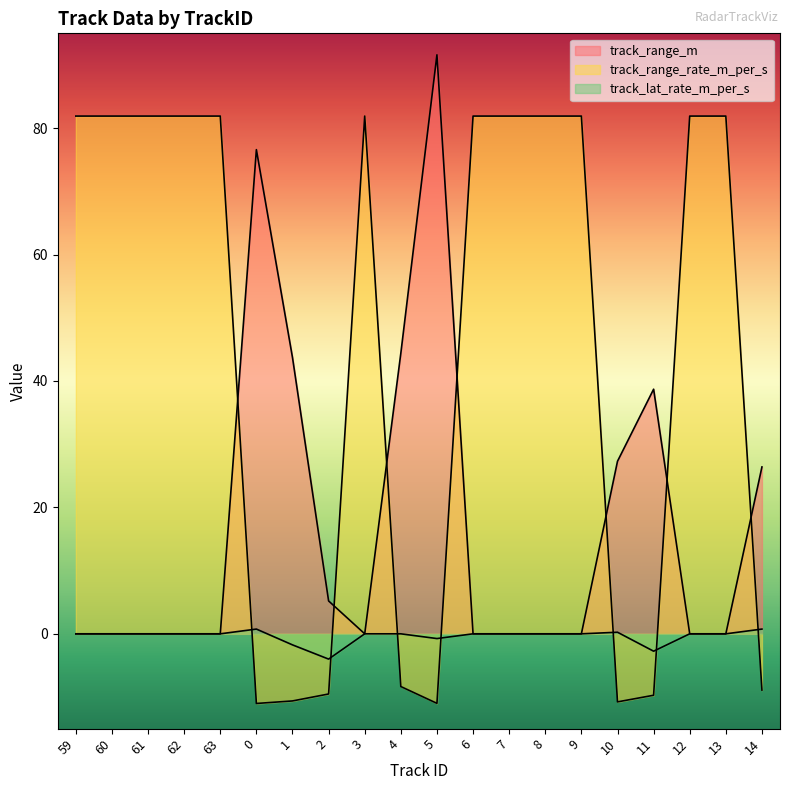

In track_range_rate_m_per_s, how many points are lower than both neighbors (excluding endpoints)?

3